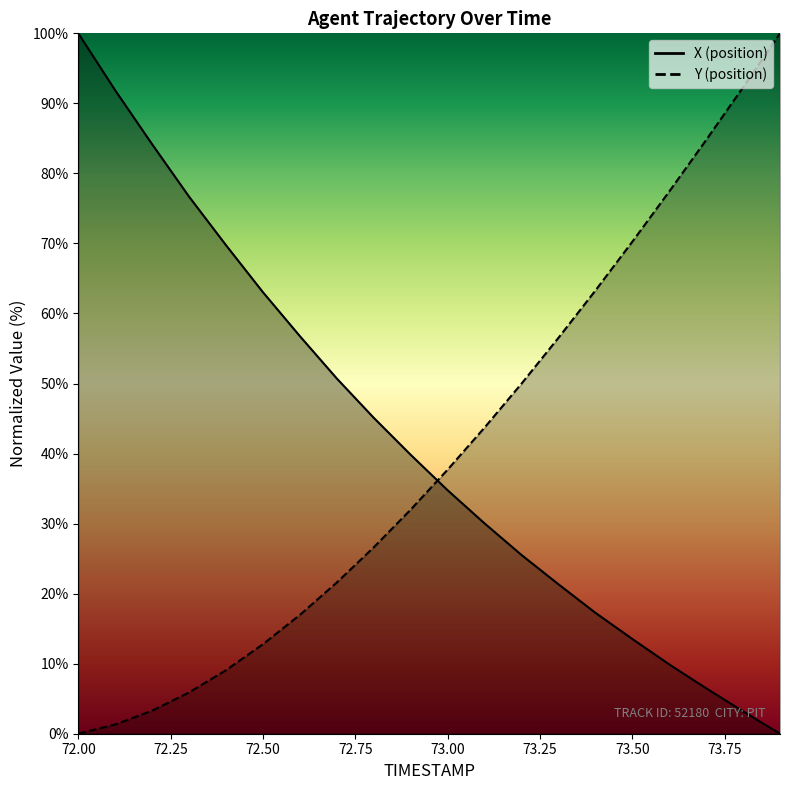

What position from the left is 73.5?

16